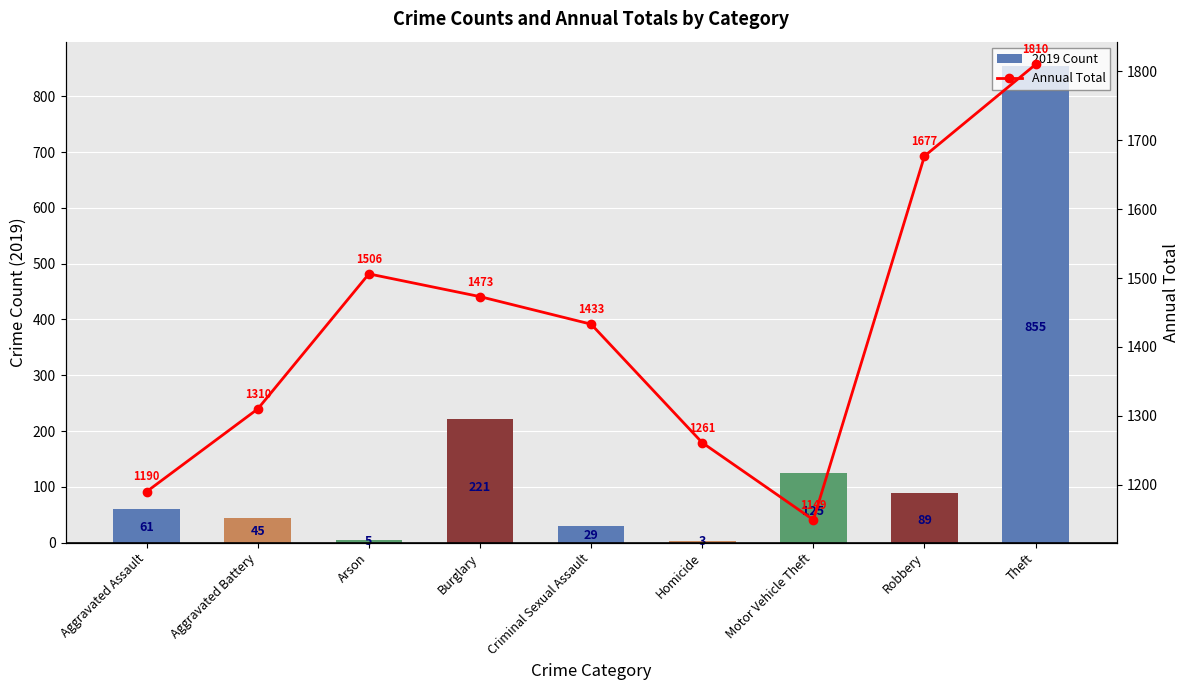

What is the value of the 2019 Count bar at the 7th from the left?

125